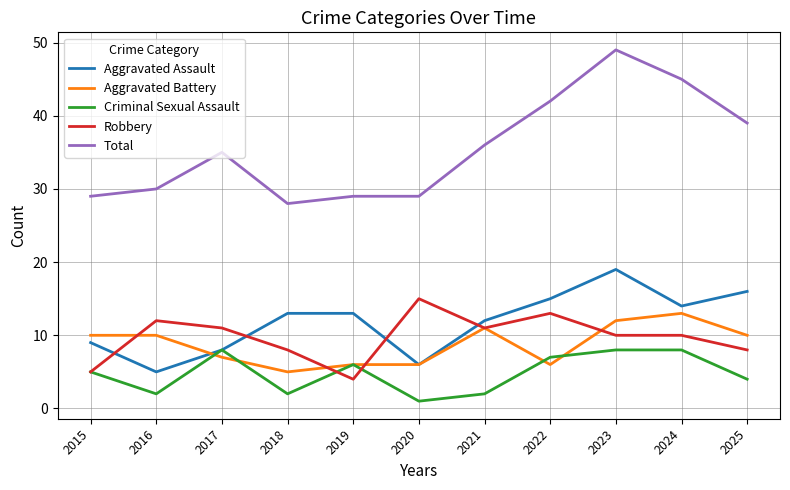

Reading left to right, transcribe all the data shown in this chart.

Aggravated Assault: 9	5	8	13	13	6	12	15	19	14	16
Aggravated Battery: 10	10	7	5	6	6	11	6	12	13	10
Criminal Sexual Assault: 5	2	8	2	6	1	2	7	8	8	4
Robbery: 5	12	11	8	4	15	11	13	10	10	8
Total: 29	30	35	28	29	29	36	42	49	45	39